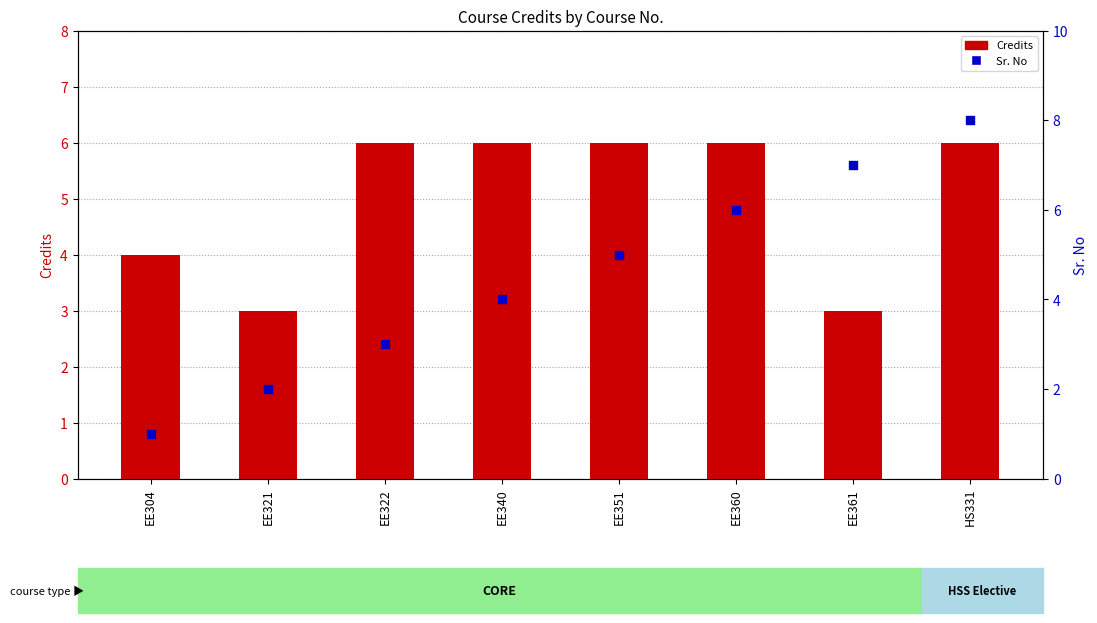

At how many categories does at least one series exceed 6?

2